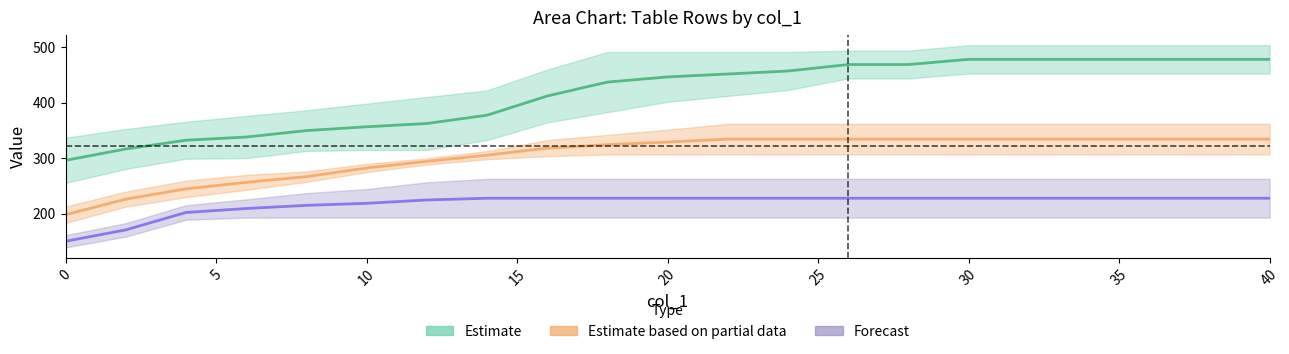

True or false: row5_O has more than 1 interior local peaks.

False